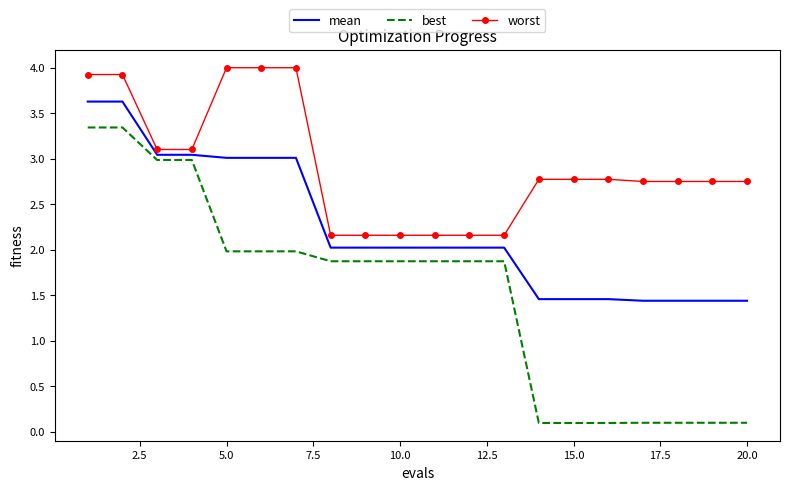

True or false: worst and best intersect in this chart.

False